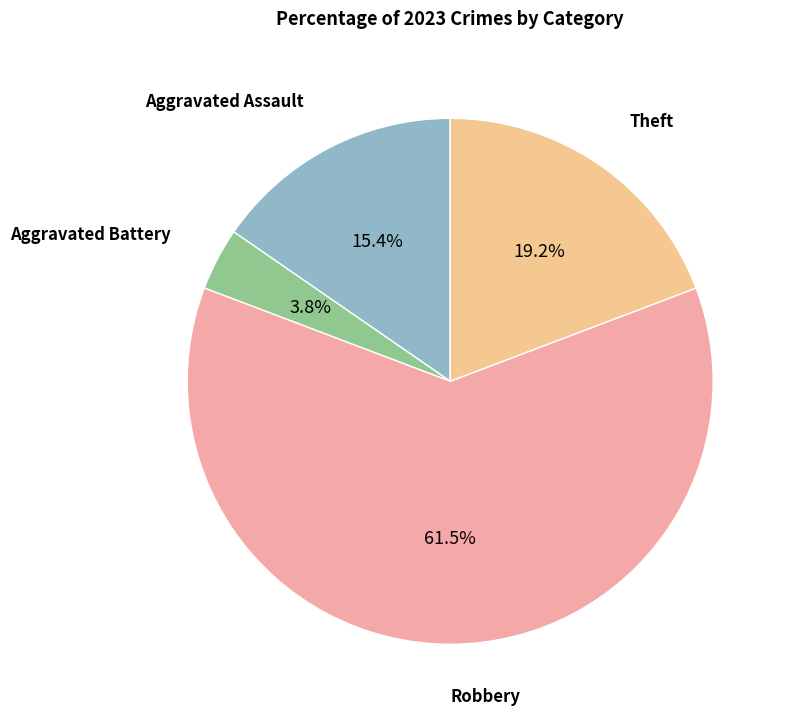

Does any single category account for the majority?

Yes